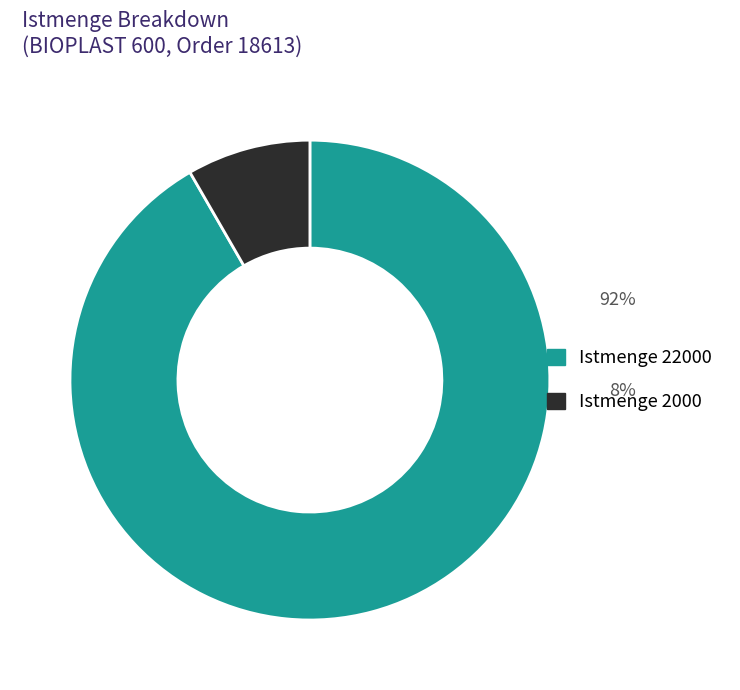

Is there a majority slice in this chart?

Yes